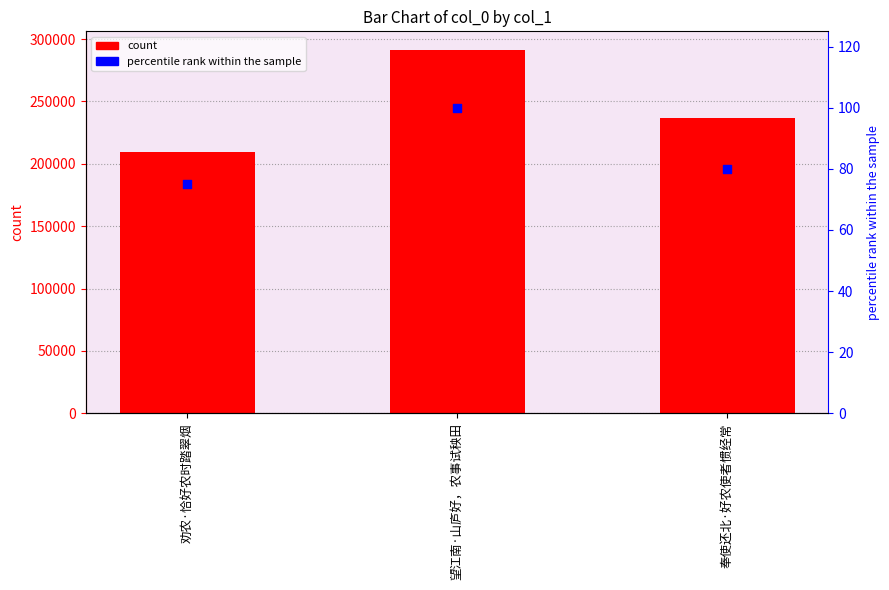

At how many categories does at least one series exceed 168555?

3